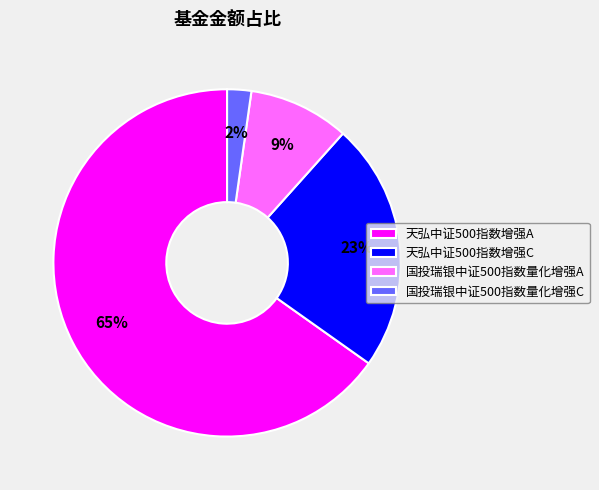

To the nearest percent, what portion does 国投瑞银中证500指数量化增强A represent?

9%